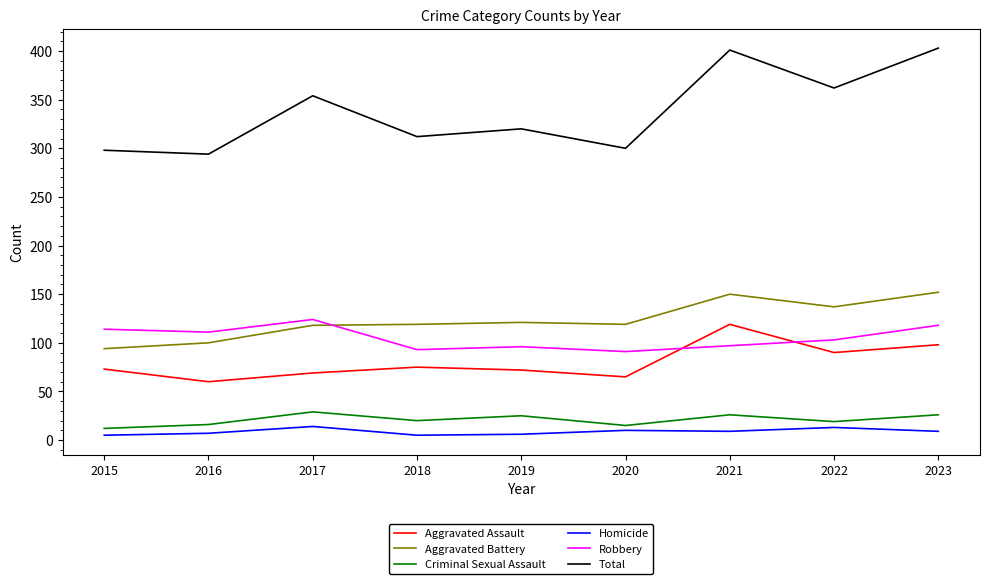

The Aggravated Assault series shows 119 at 2021. True or false?

True